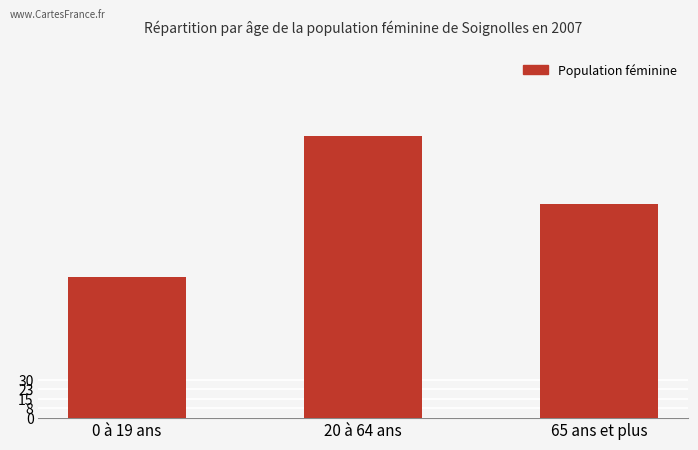

Is it true that the value at 0 à 19 ans is 160?

False